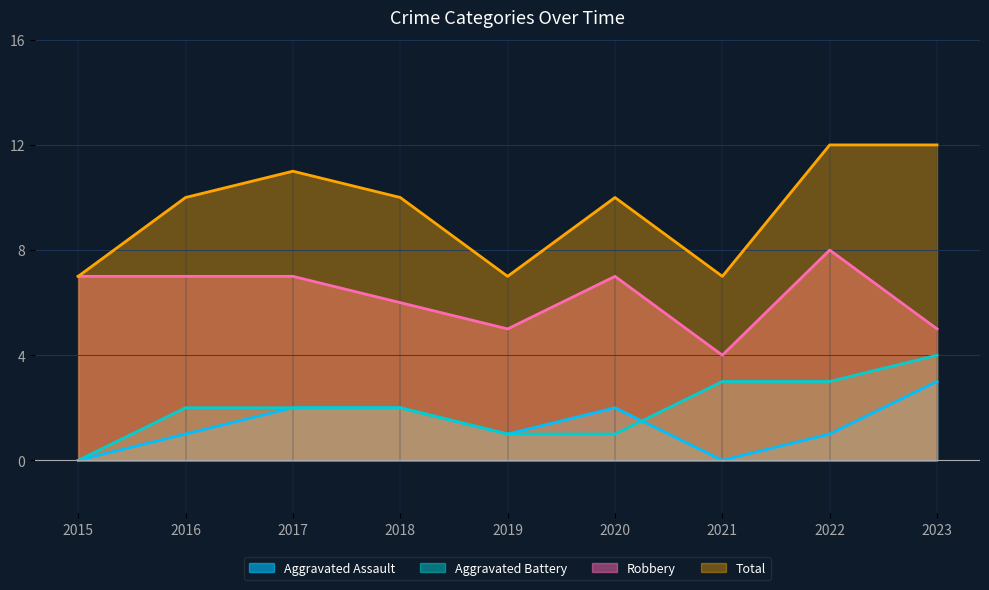

The value of Robbery at 2022 is 8. True or false?

True